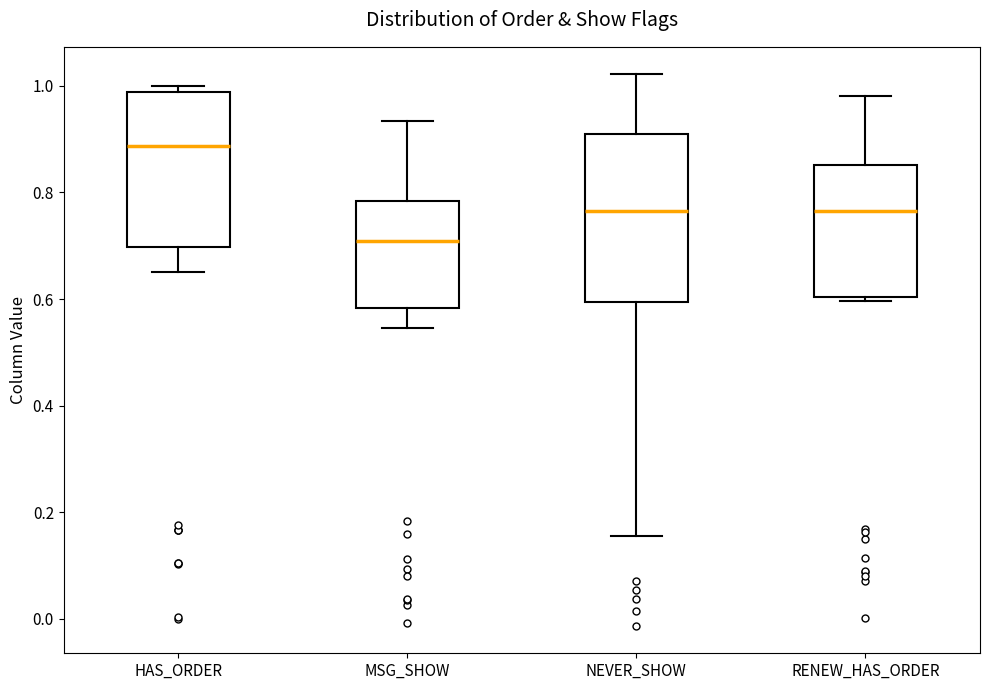

Which box is the tallest, from its lower edge to its upper edge?

NEVER_SHOW